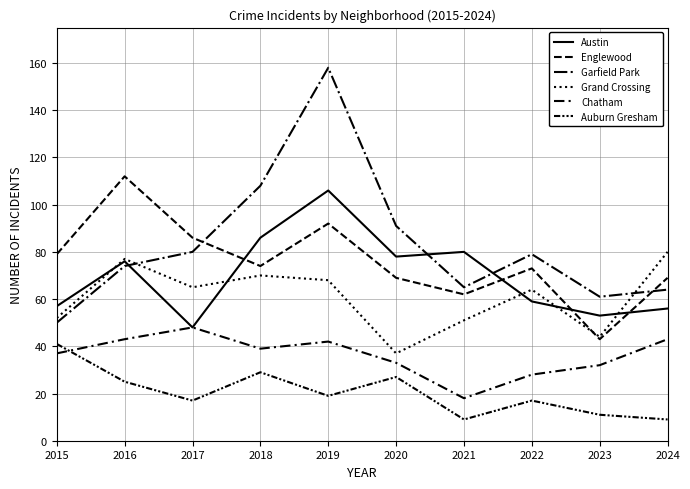

Does the chart have visible grid lines?

Yes